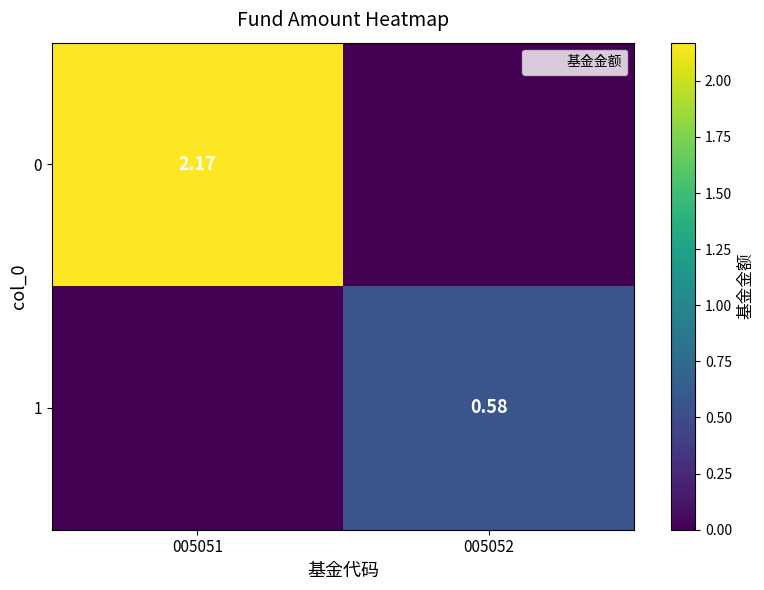

At which category is the sum across all series the highest?

005051